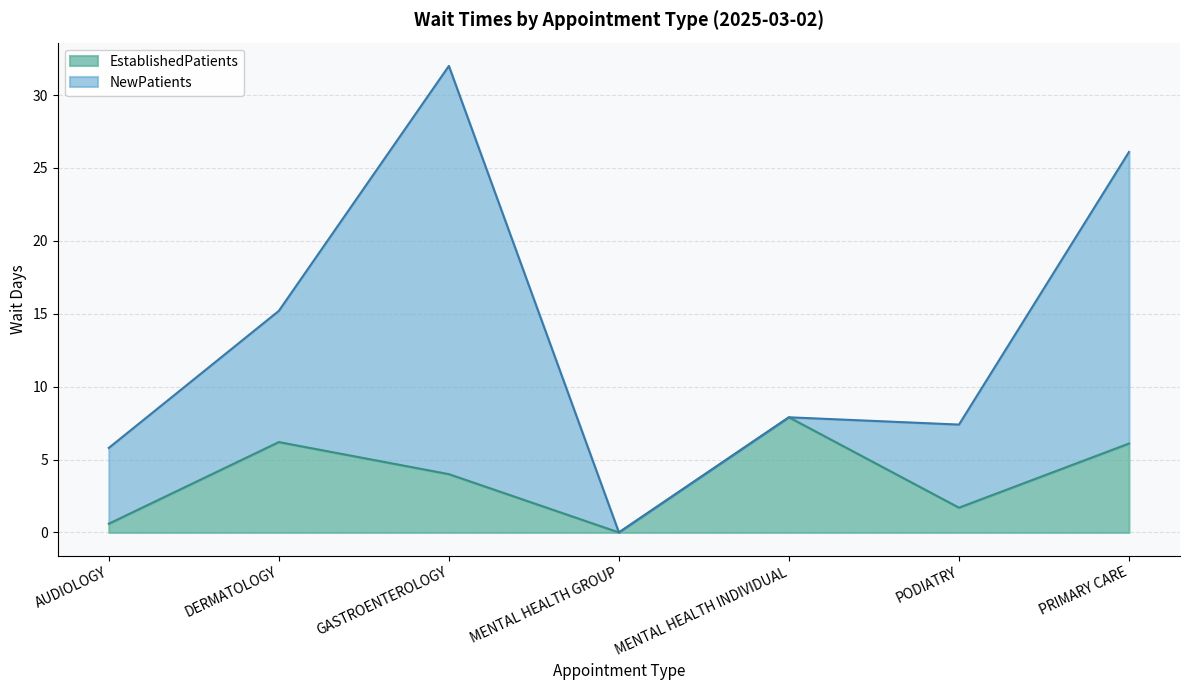

What is the highest value of the EstablishedPatients series?

7.9